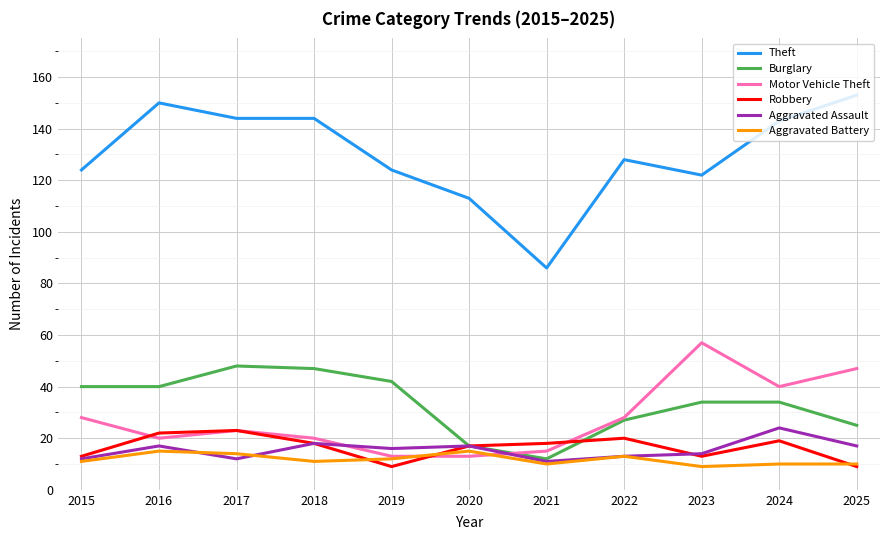

True or false: Motor Vehicle Theft and Theft intersect in this chart.

False